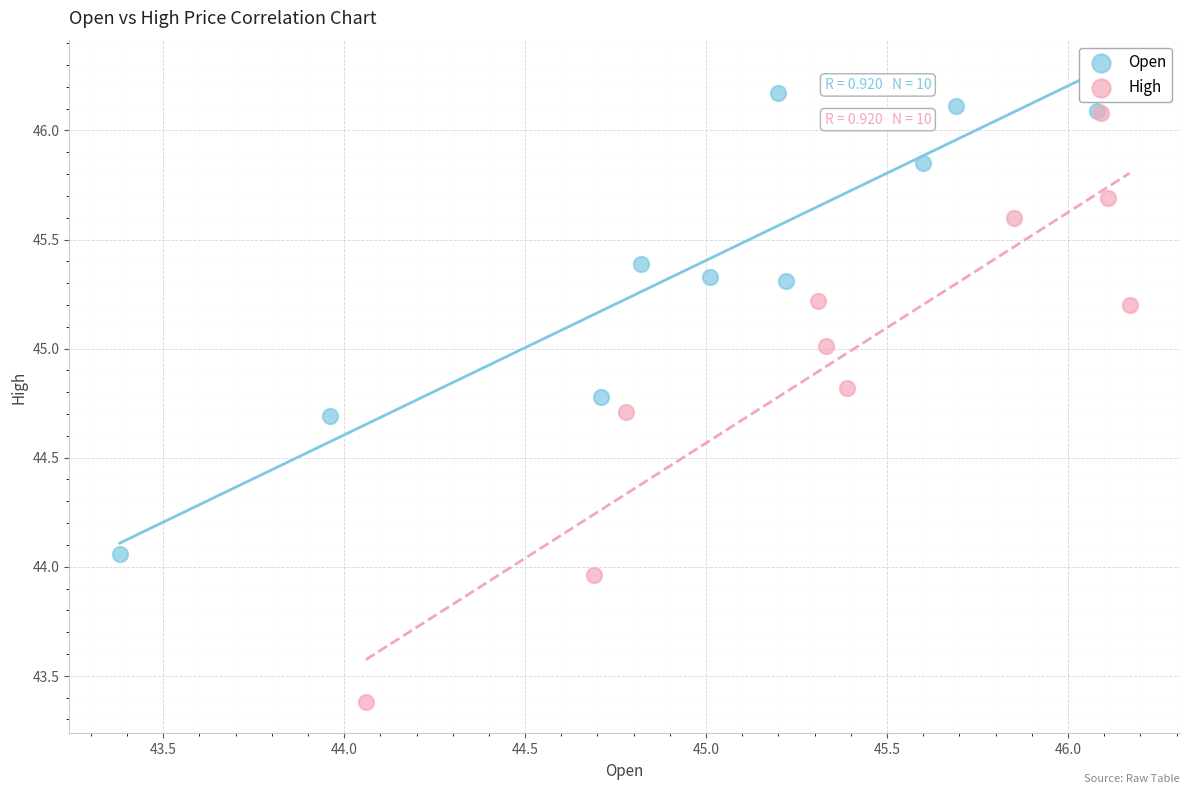

Which series has the widest spread of Y values?

High